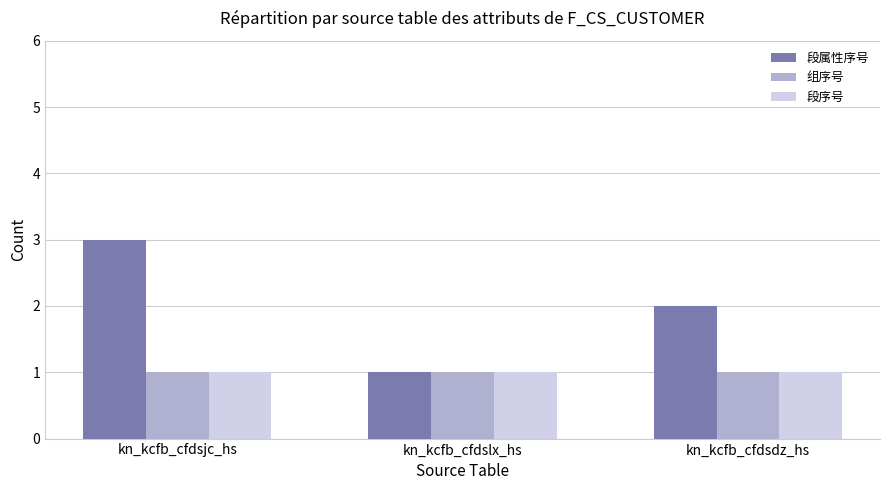

Which series has the widest spread of values?

段属性序号